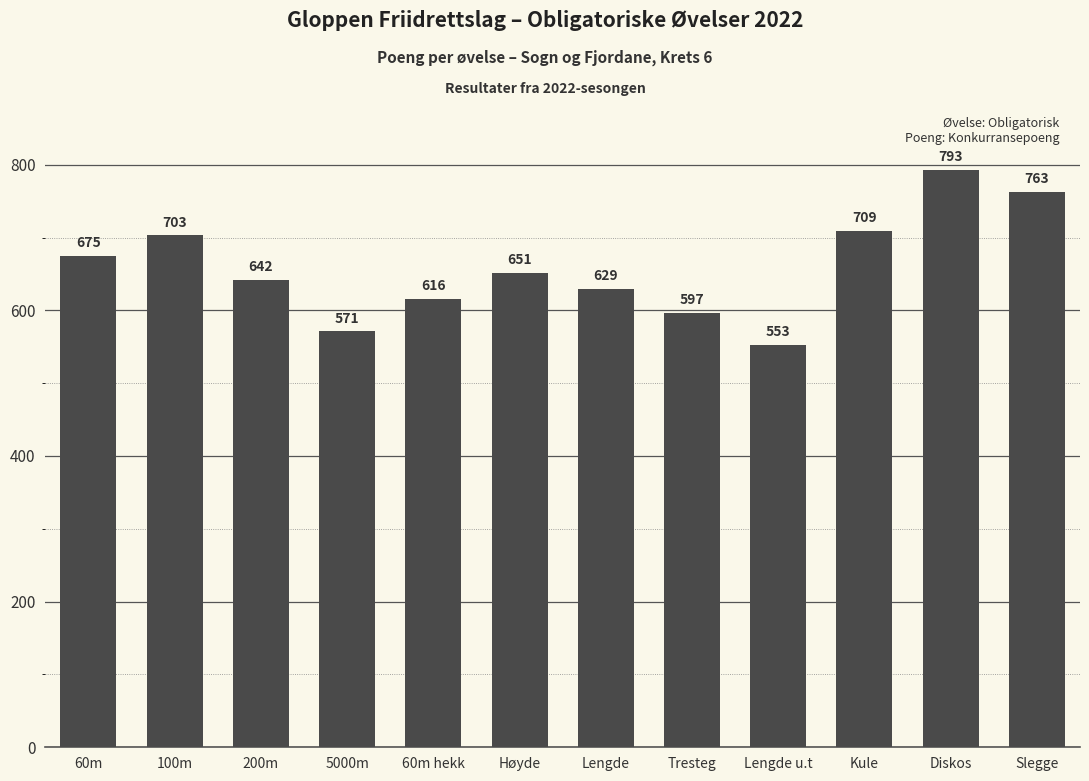

Reading left to right, extract all data points from this chart.

675	703	642	571	616	651	629	597	553	709	793	763